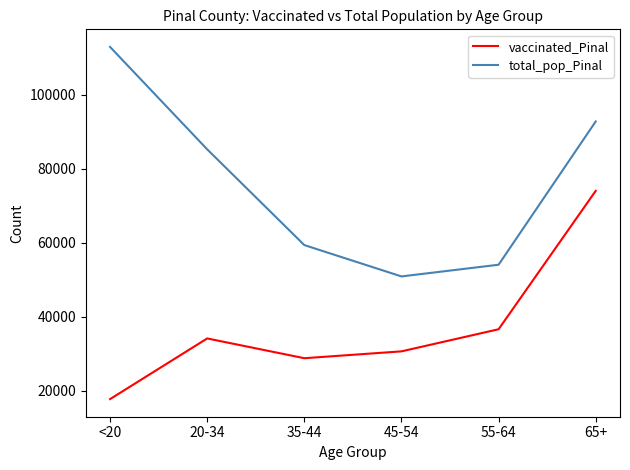

At which label is vaccinated_Pinal closest to 45863?

55-64